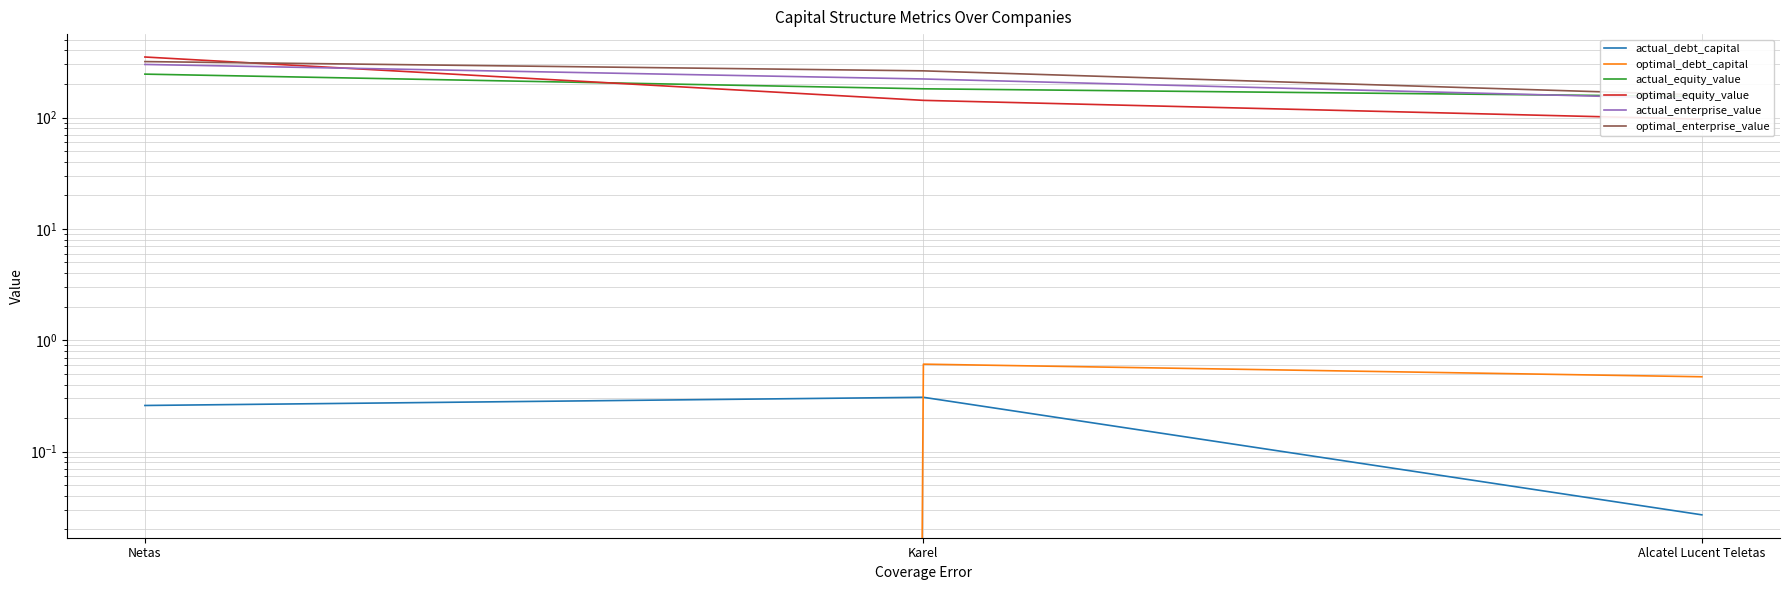

Is the value of actual_equity_value at Karel greater than the value of optimal_enterprise_value at Alcatel Lucent Teletas?

Yes